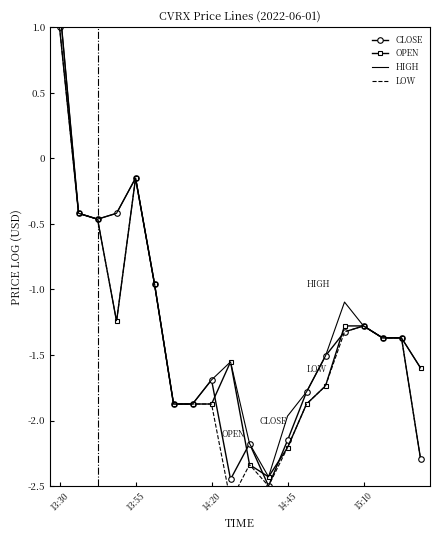

True or false: OPEN and HIGH cross at least once.

False